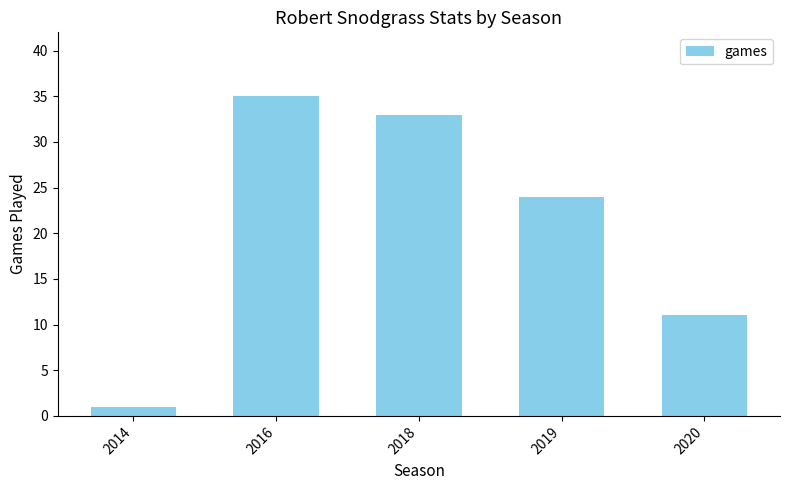

Reading right to left, extract all data points from this chart.

11	24	33	35	1